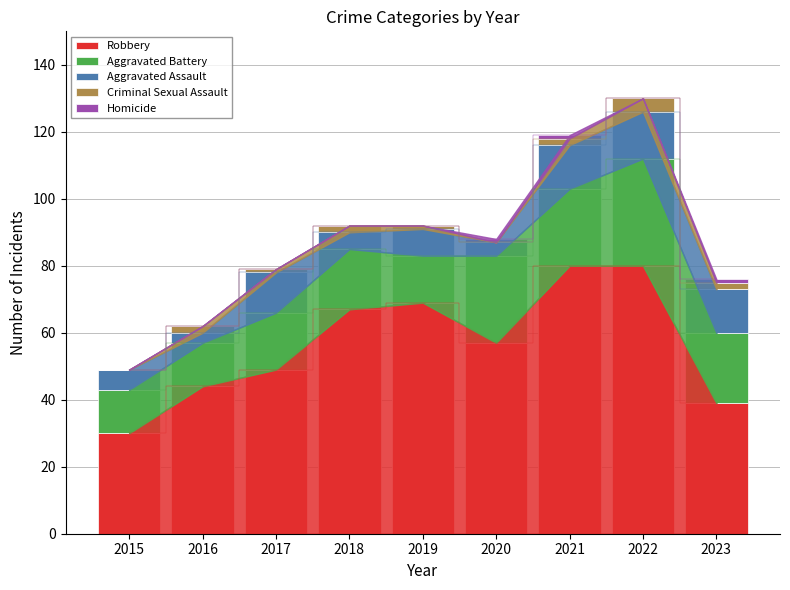

Which category has the lowest value across all series?

2015